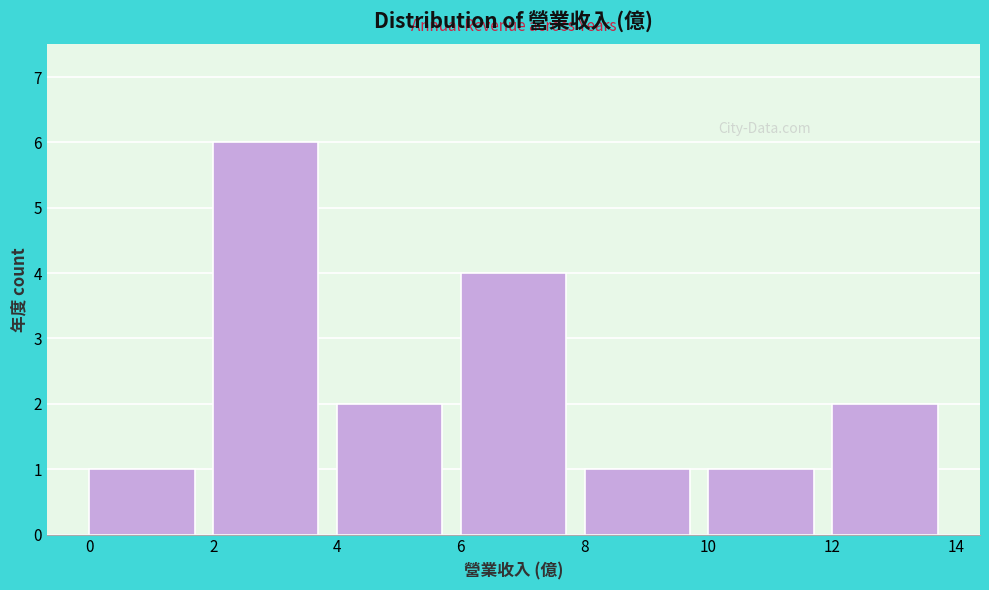

Reading left to right, transcribe this chart: for each bar, give the range it covers on the x-axis and its height. The values are not printed on the chart, so give them approximately, as read against the axis.

0 to 2: 1
2 to 4: 6
4 to 6: 2
6 to 8: 4
8 to 10: 1
10 to 12: 1
12 to 14: 2